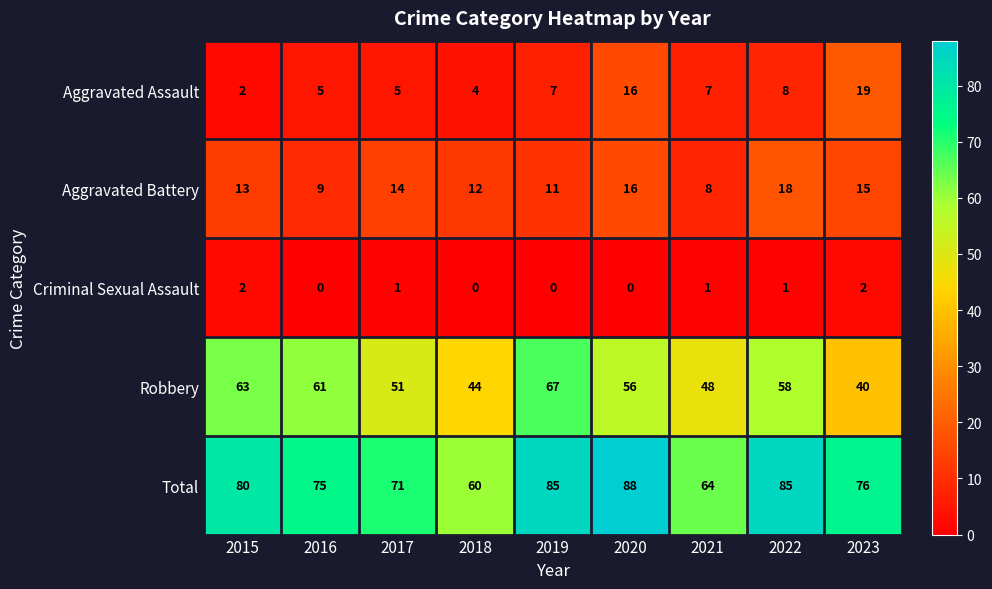

How many series are shown in this chart?

5